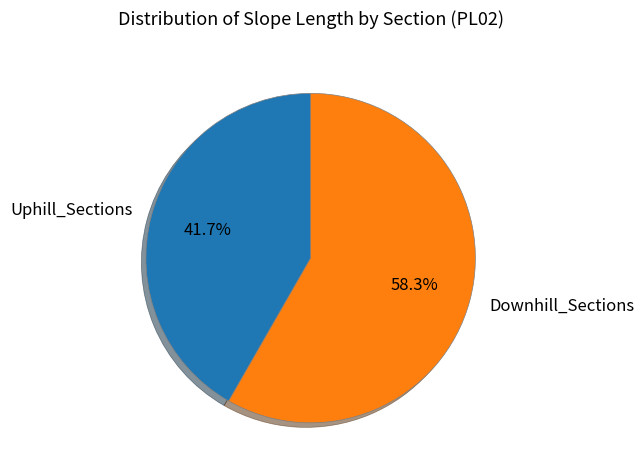

Rank the categories by value from lowest to highest.

Uphill_Sections, Downhill_Sections